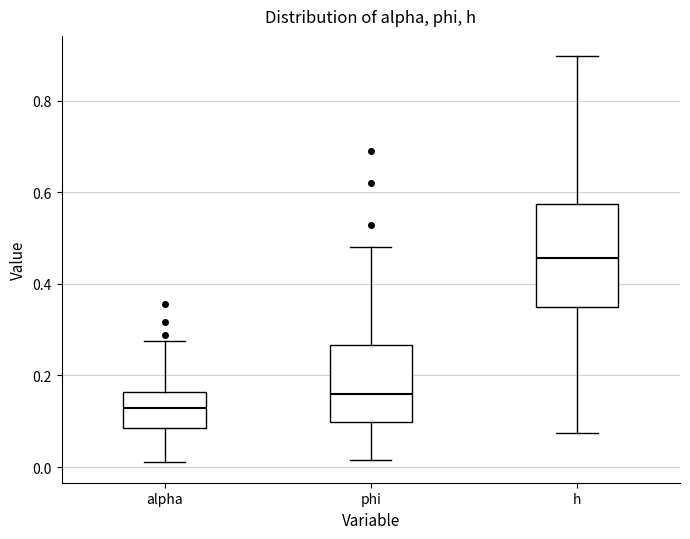

Where does the median line of the box for alpha sit on the y-axis? The values are not printed on the chart, so give them approximately, as read against the axis.

0.12